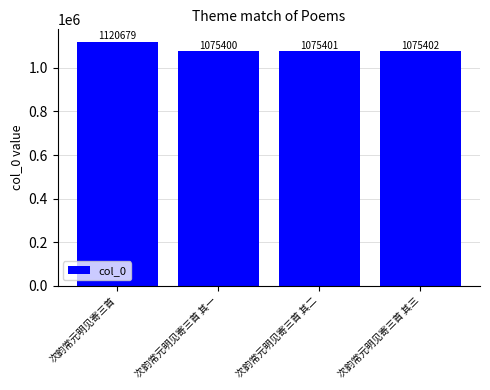

What is the label of the 3rd bar from the left?

次韵常元明见寄三首 其二